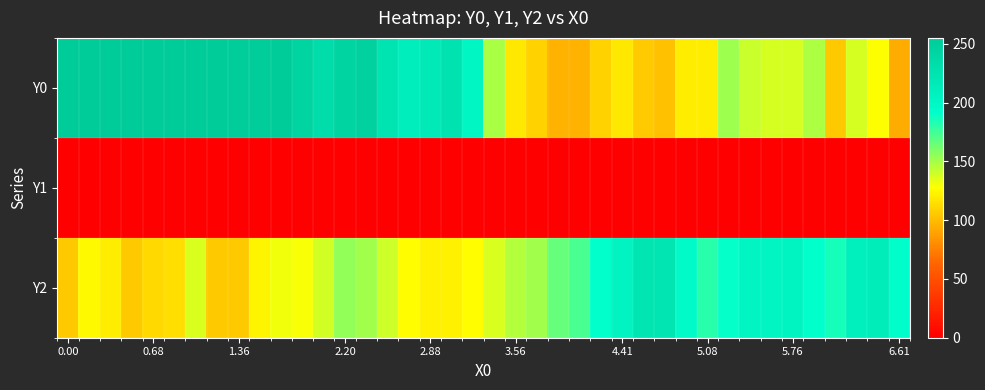

Which series has the widest spread of values?

Y0